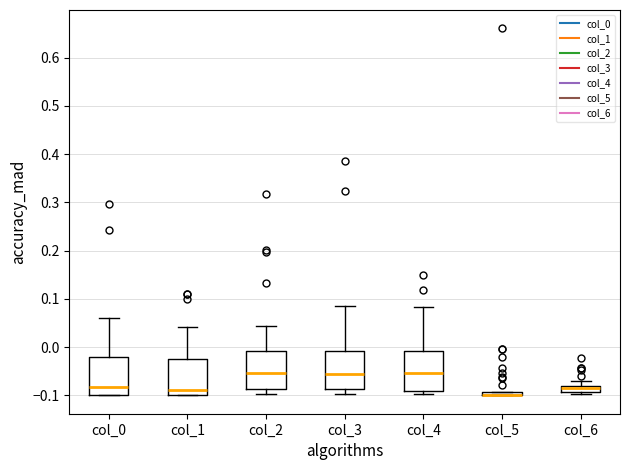

Where is the upper edge of the box for col_1 on the y-axis? The values are not printed on the chart, so give them approximately, as read against the axis.

-0.02